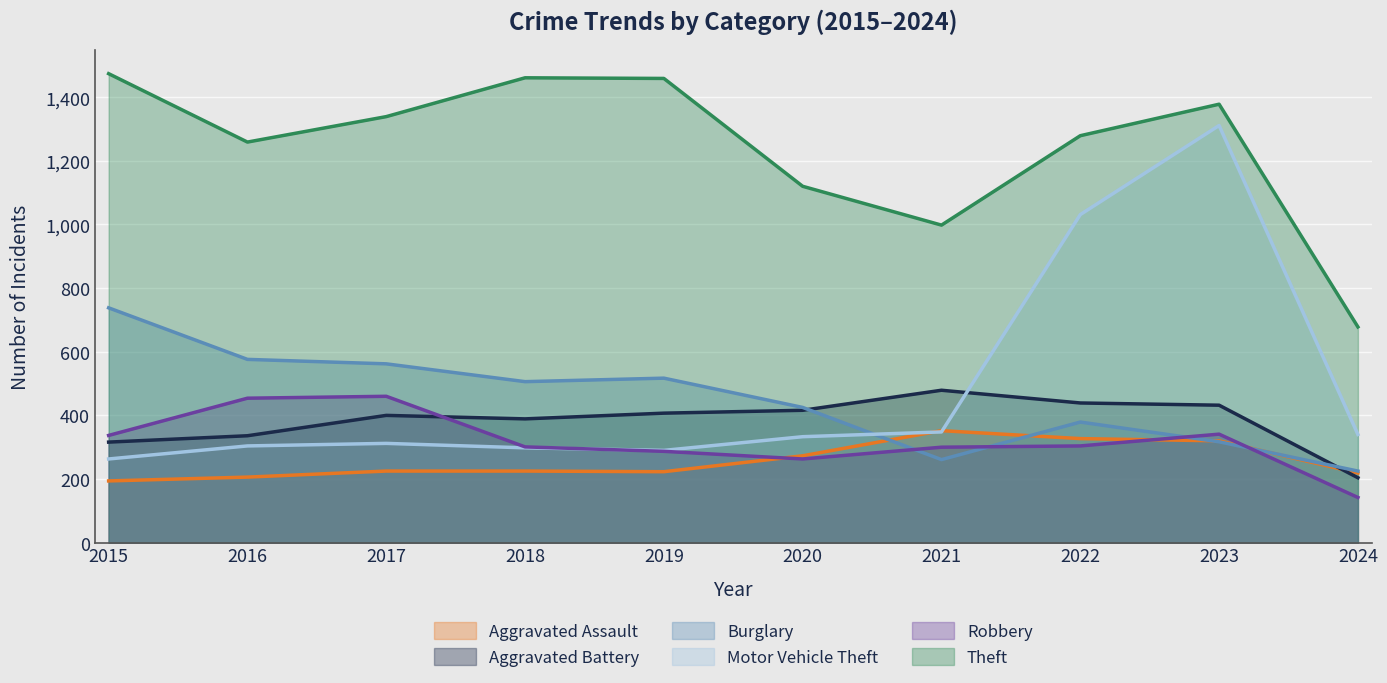

Reading left to right, list all the values displayed in this chart.

Aggravated Assault: 194	206	225	225	223	273	352	327	320	219
Aggravated Battery: 316	336	400	389	407	416	479	439	432	204
Burglary: 738	576	562	506	517	425	261	379	317	225
Motor Vehicle Theft: 263	304	312	298	290	333	348	1031	1311	340
Robbery: 337	454	460	301	287	263	300	304	341	142
Theft: 1474	1259	1339	1461	1459	1120	998	1279	1378	678